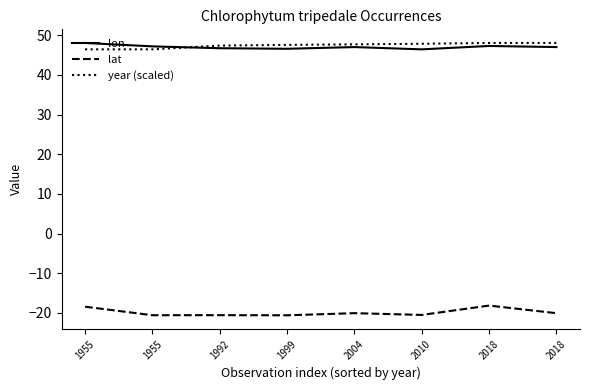

True or false: year (scaled) and lat cross at least once.

False